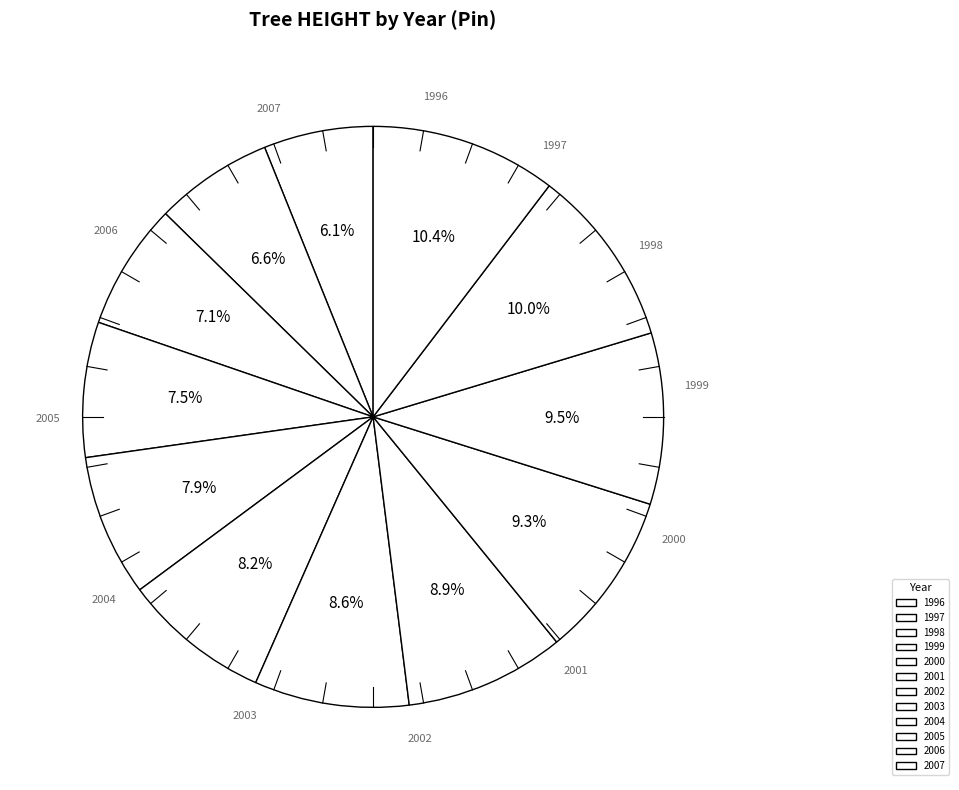

Is there any slice that represents more than half of the pie?

No